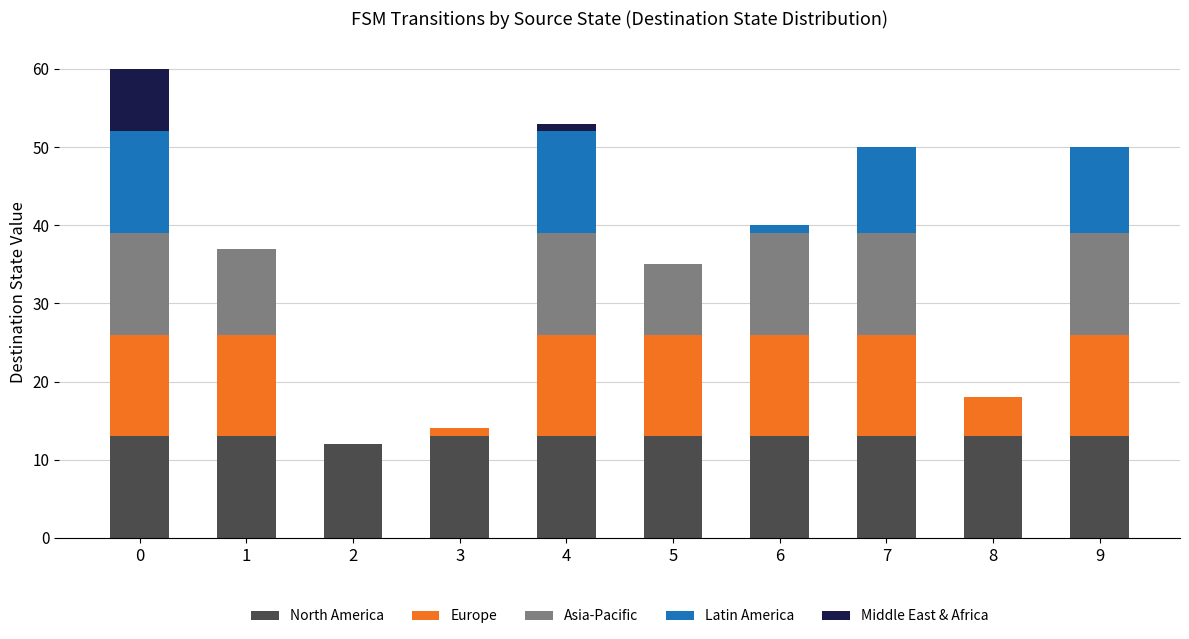

What is the total value across all series at 7?

50